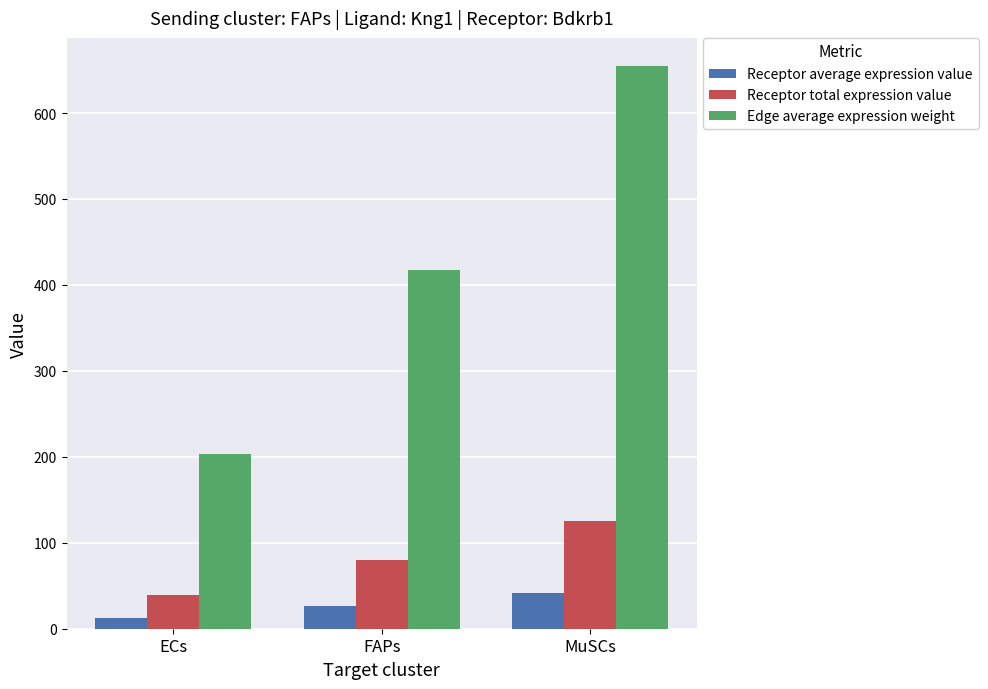

Rank the categories by Edge average expression weight value from highest to lowest.

MuSCs, FAPs, ECs